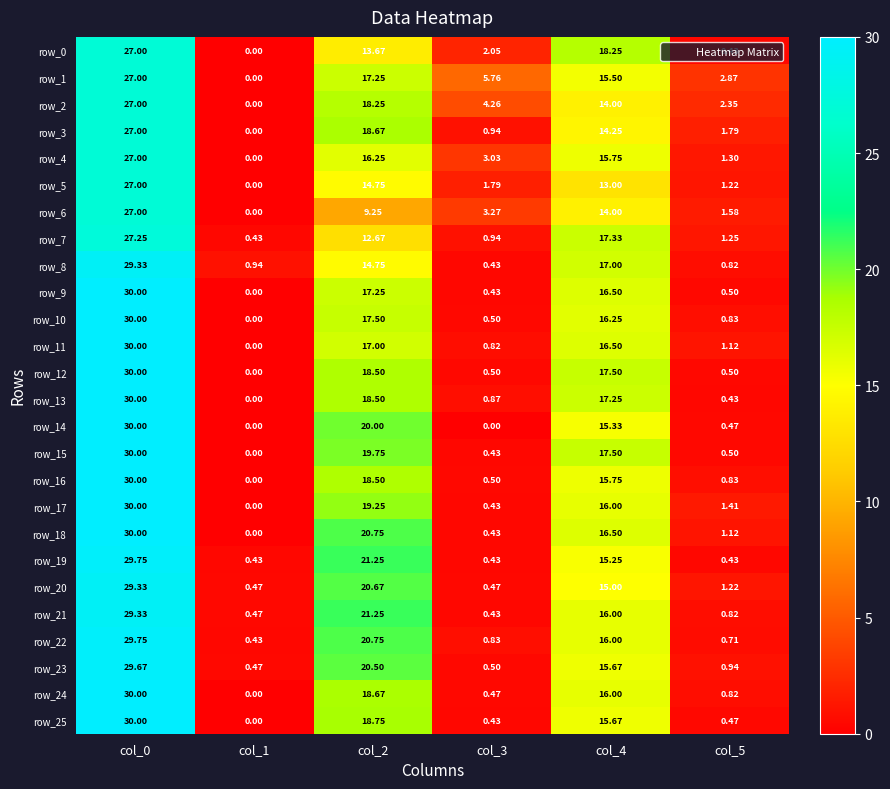

Reading left to right, list all the values displayed in this chart.

row_0: 27.0	0.0	13.7	2.0	18.2	0.4
row_1: 27.0	0.0	17.2	5.8	15.5	2.9
row_2: 27.0	0.0	18.2	4.3	14.0	2.4
row_3: 27.0	0.0	18.7	0.9	14.2	1.8
row_4: 27.0	0.0	16.2	3.0	15.8	1.3
row_5: 27.0	0.0	14.8	1.8	13.0	1.2
row_6: 27.0	0.0	9.2	3.3	14.0	1.6
row_7: 27.2	0.4	12.7	0.9	17.3	1.2
row_8: 29.3	0.9	14.8	0.4	17.0	0.8
row_9: 30.0	0.0	17.2	0.4	16.5	0.5
row_10: 30.0	0.0	17.5	0.5	16.2	0.8
row_11: 30.0	0.0	17.0	0.8	16.5	1.1
row_12: 30.0	0.0	18.5	0.5	17.5	0.5
row_13: 30.0	0.0	18.5	0.9	17.2	0.4
row_14: 30.0	0.0	20.0	0.0	15.3	0.5
row_15: 30.0	0.0	19.8	0.4	17.5	0.5
row_16: 30.0	0.0	18.5	0.5	15.8	0.8
row_17: 30.0	0.0	19.2	0.4	16.0	1.4
row_18: 30.0	0.0	20.8	0.4	16.5	1.1
row_19: 29.8	0.4	21.2	0.4	15.2	0.4
row_20: 29.3	0.5	20.7	0.5	15.0	1.2
row_21: 29.3	0.5	21.2	0.4	16.0	0.8
row_22: 29.8	0.4	20.8	0.8	16.0	0.7
row_23: 29.7	0.5	20.5	0.5	15.7	0.9
row_24: 30.0	0.0	18.7	0.5	16.0	0.8
row_25: 30.0	0.0	18.8	0.4	15.7	0.5